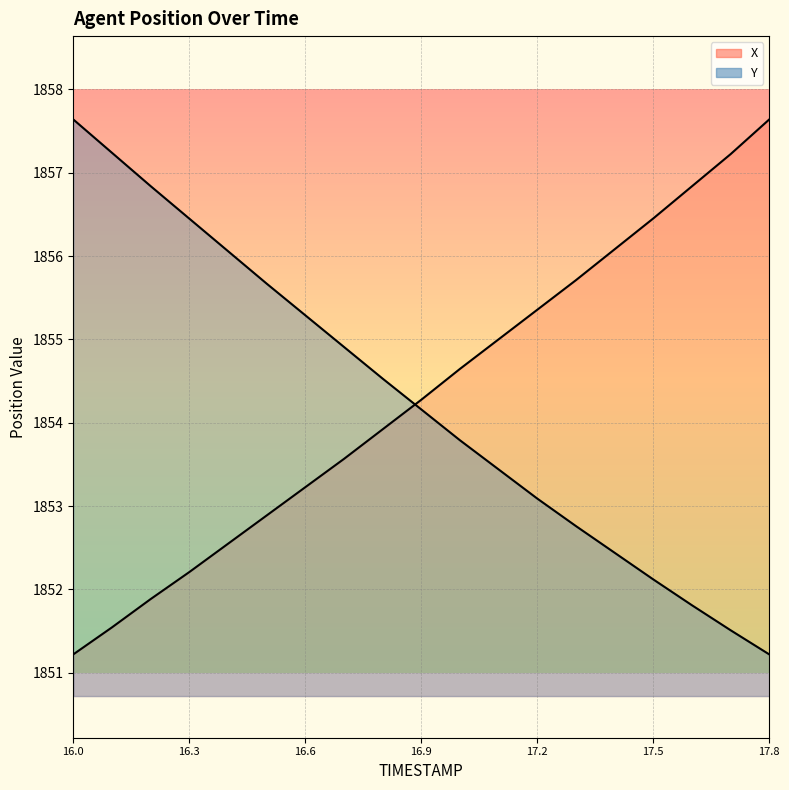

What are all the series names shown in the legend?

X, Y